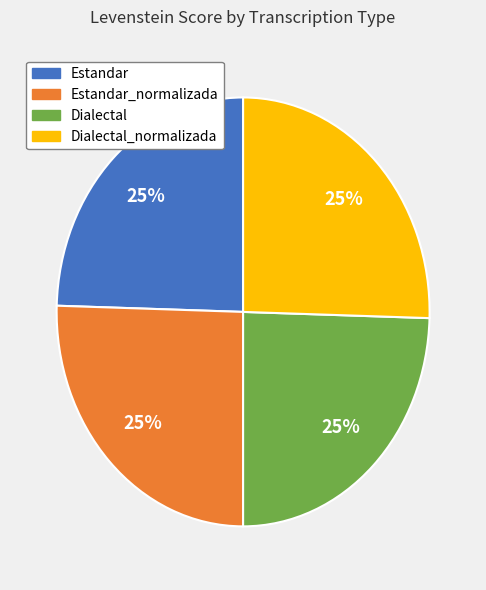

To the nearest percent, what is the average slice percentage?

25%